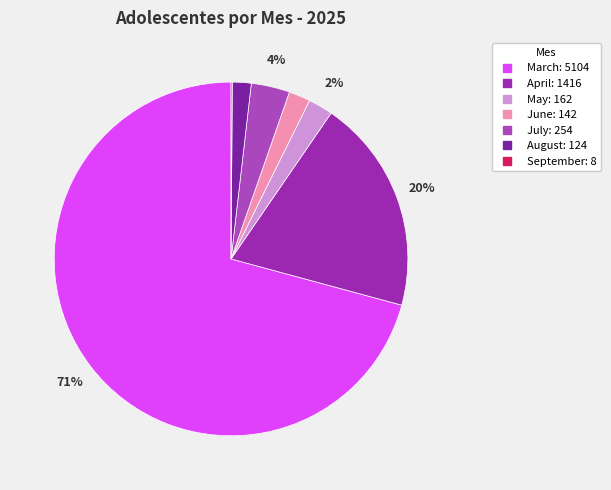

To the nearest percent, what is the combined percentage of September and June?

2%